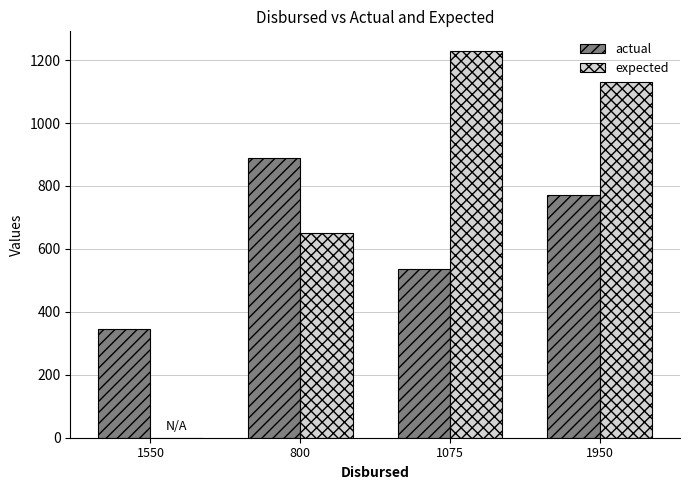

What is the highest value of the actual series?

887.5